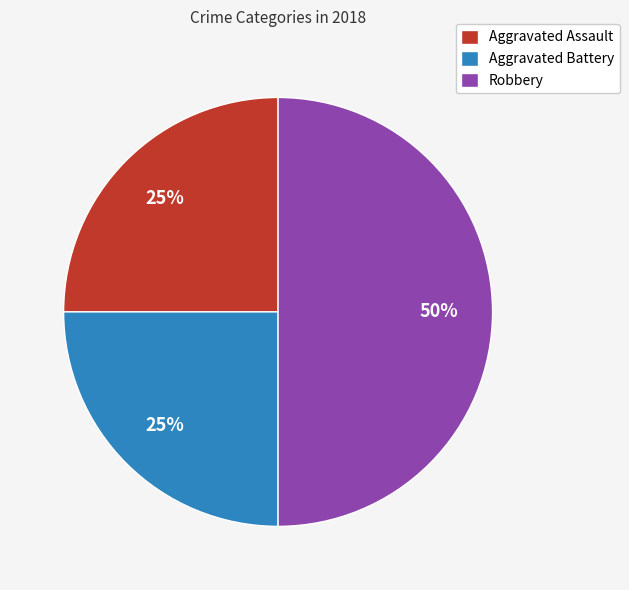

How many slices are in this pie chart?

3